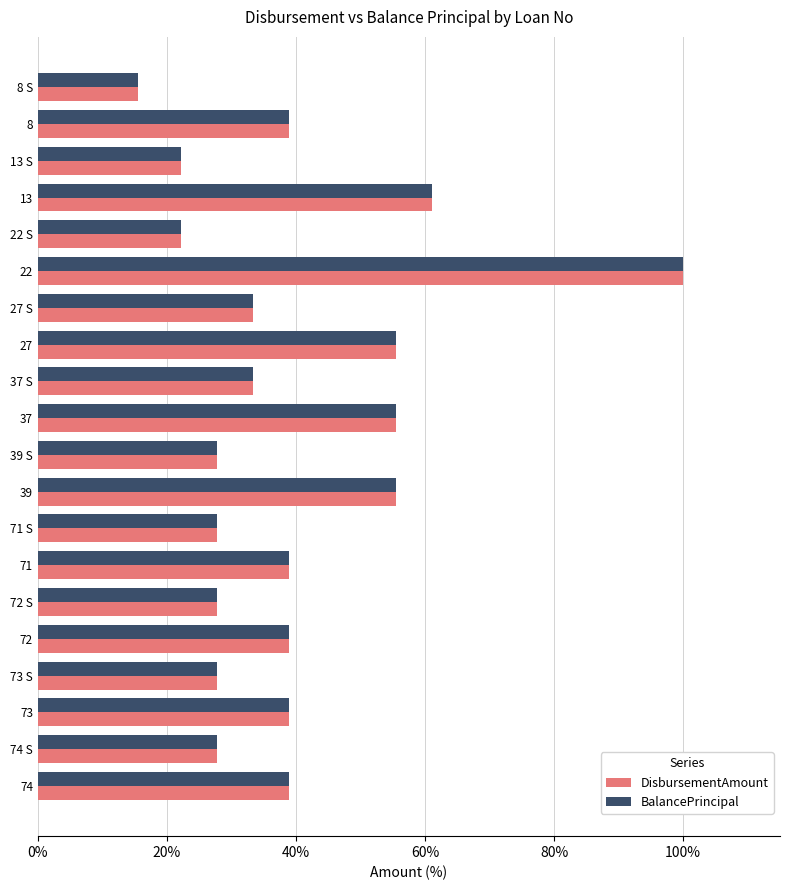

What is the total value across all series at 22?

200.0